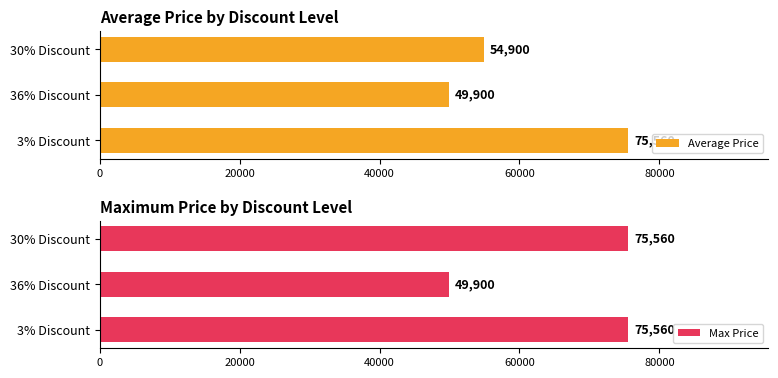

Where is Average Price nearest to the value 62730?

30% Discount